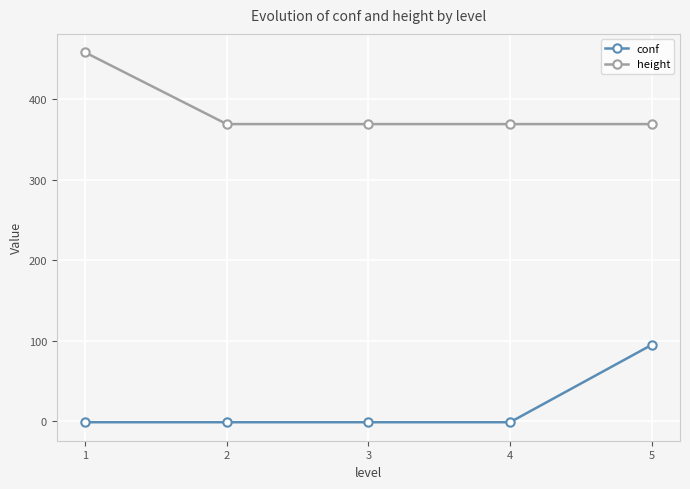

At which category does the chart reach its peak across all series?

1